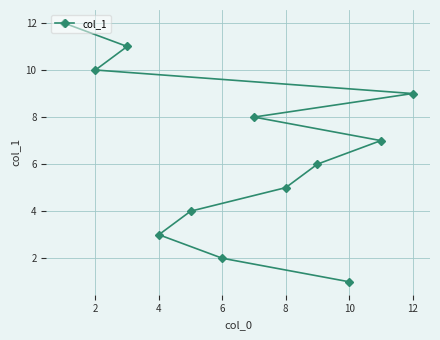

What is the greatest value displayed?

12